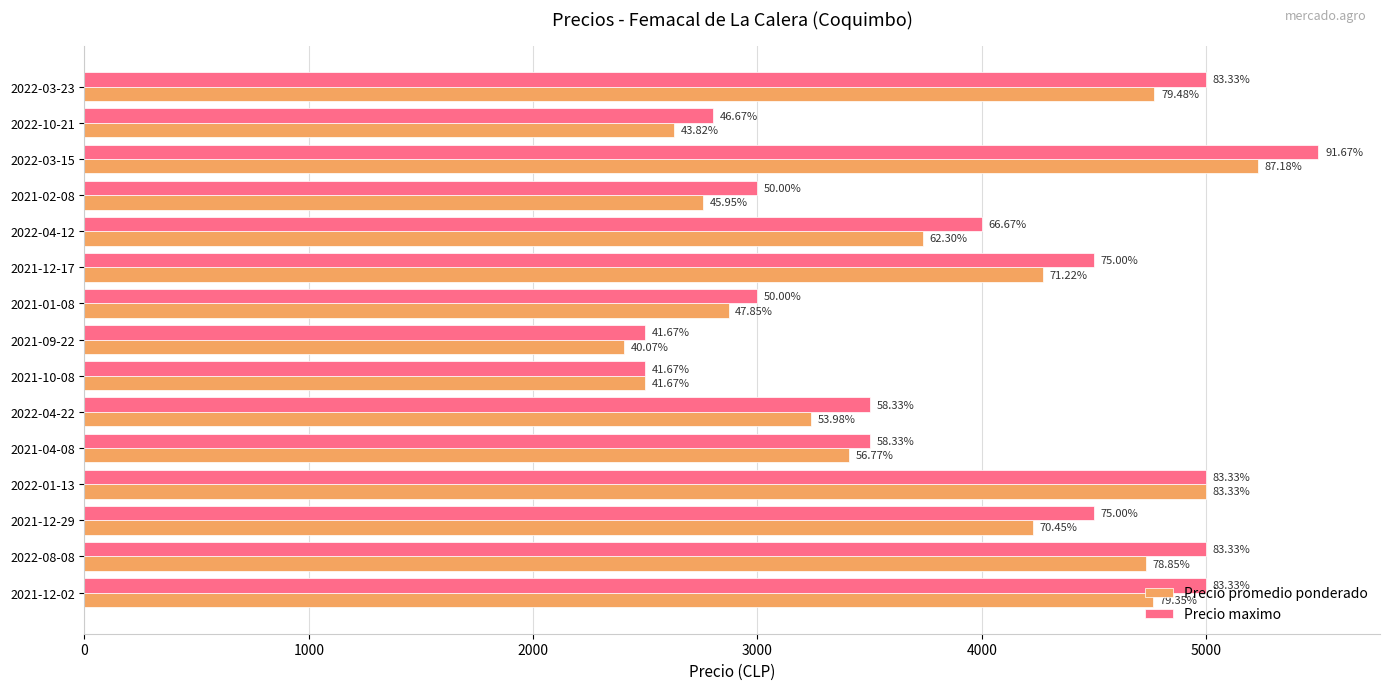

What are all the series names shown in the legend?

Precio promedio ponderado, Precio maximo